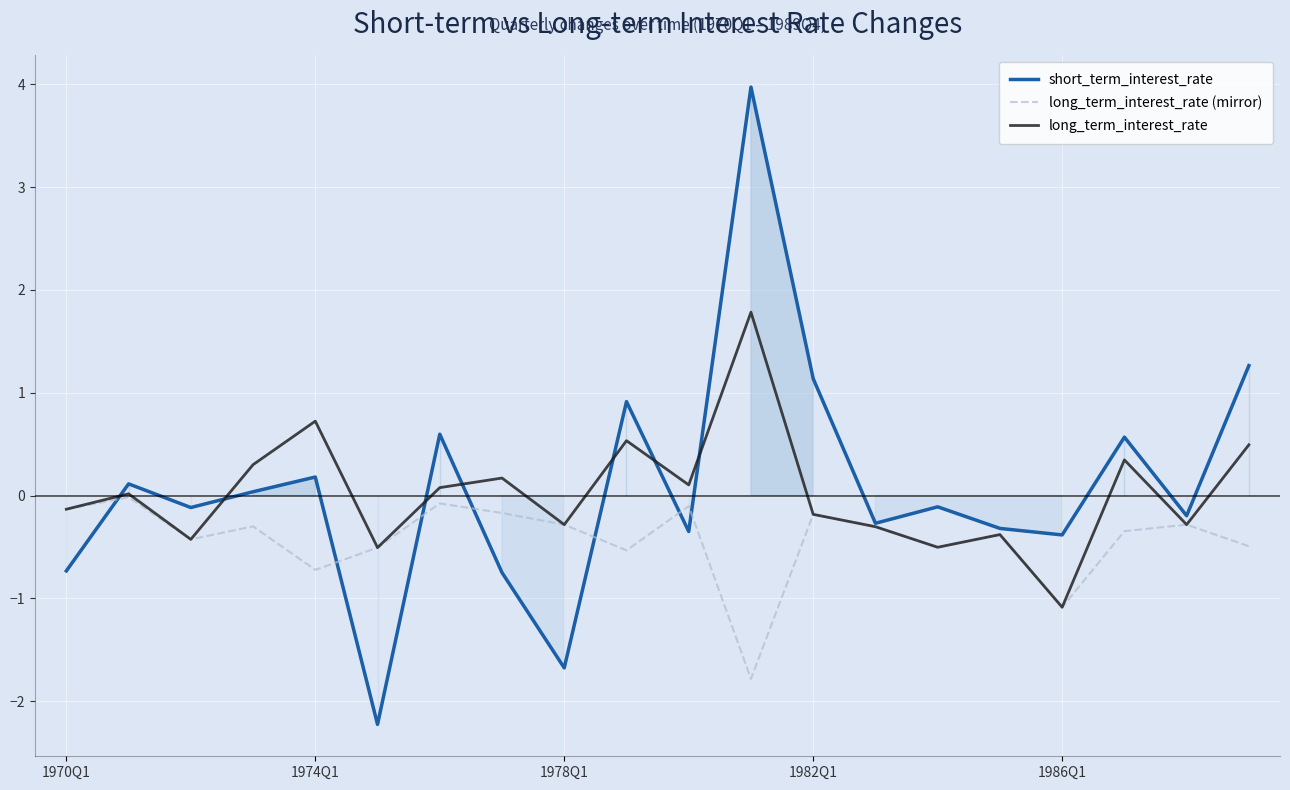

The long_term_interest_rate series shows 0.7 at 1974Q1. True or false?

True